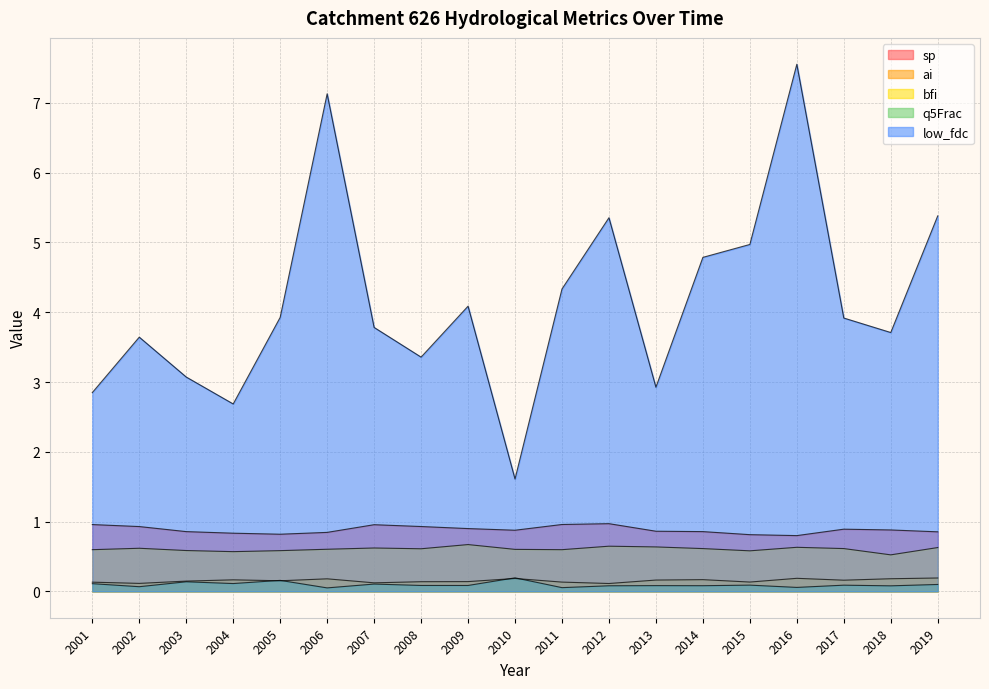

What is the difference between the second highest and minimum values in the q5Frac series?

0.1